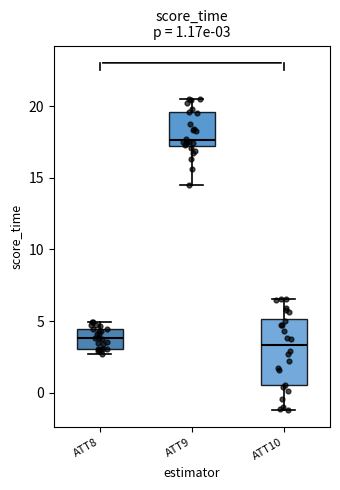

Comparing the boxes themselves (not the whiskers), which one is the tallest?

ATT10